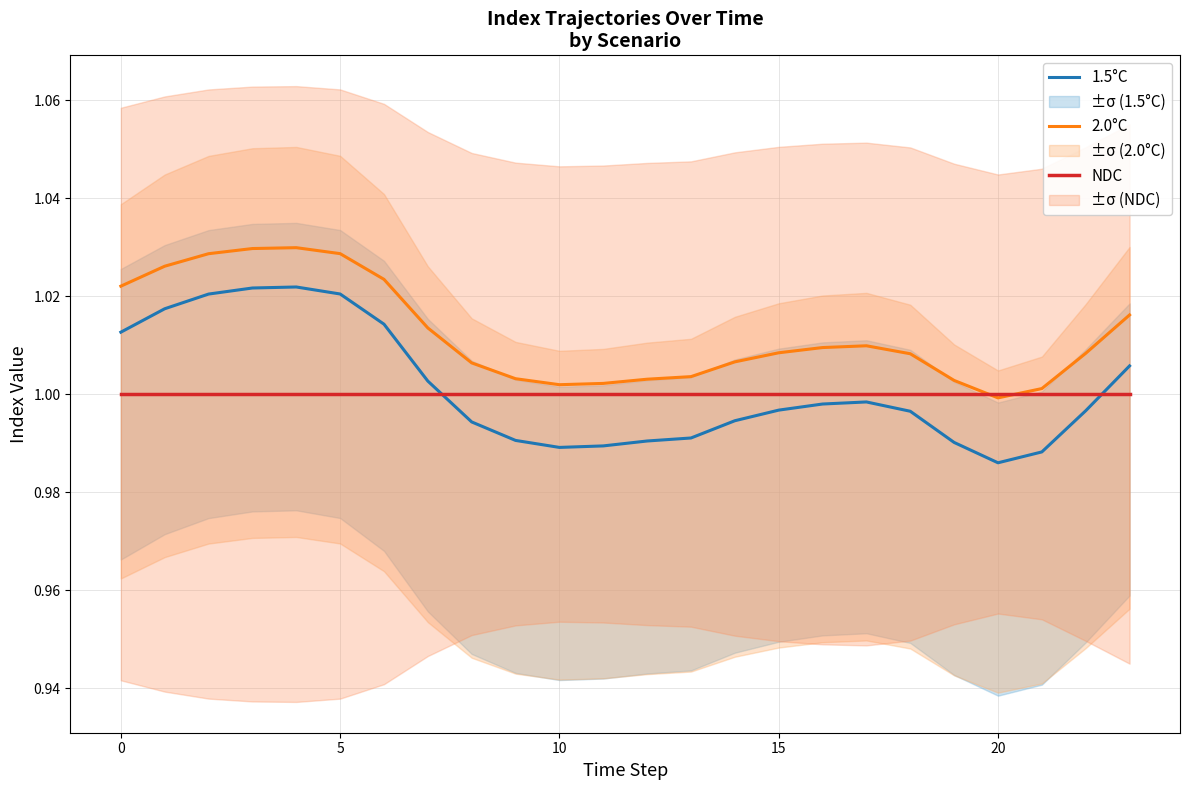

What is the label of the 12th point from the left?

11